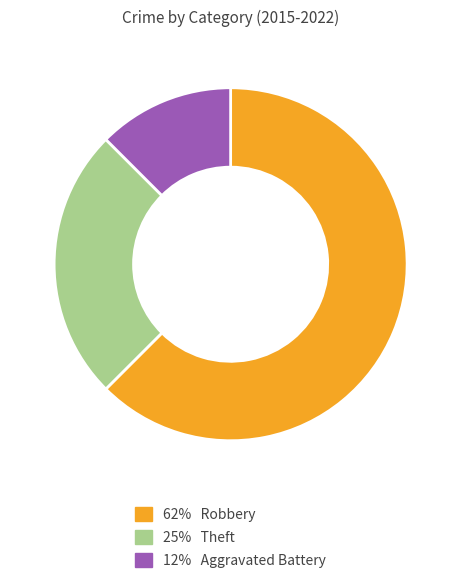

How many slices are in this pie chart?

3